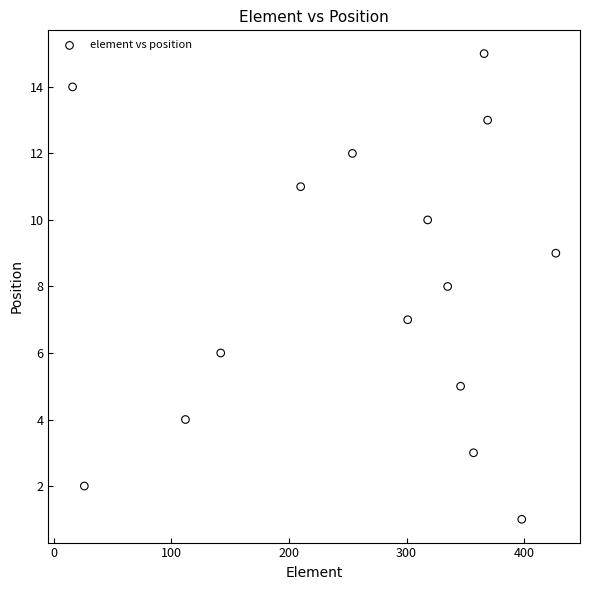

What is the range of X values (max minus min)?

411